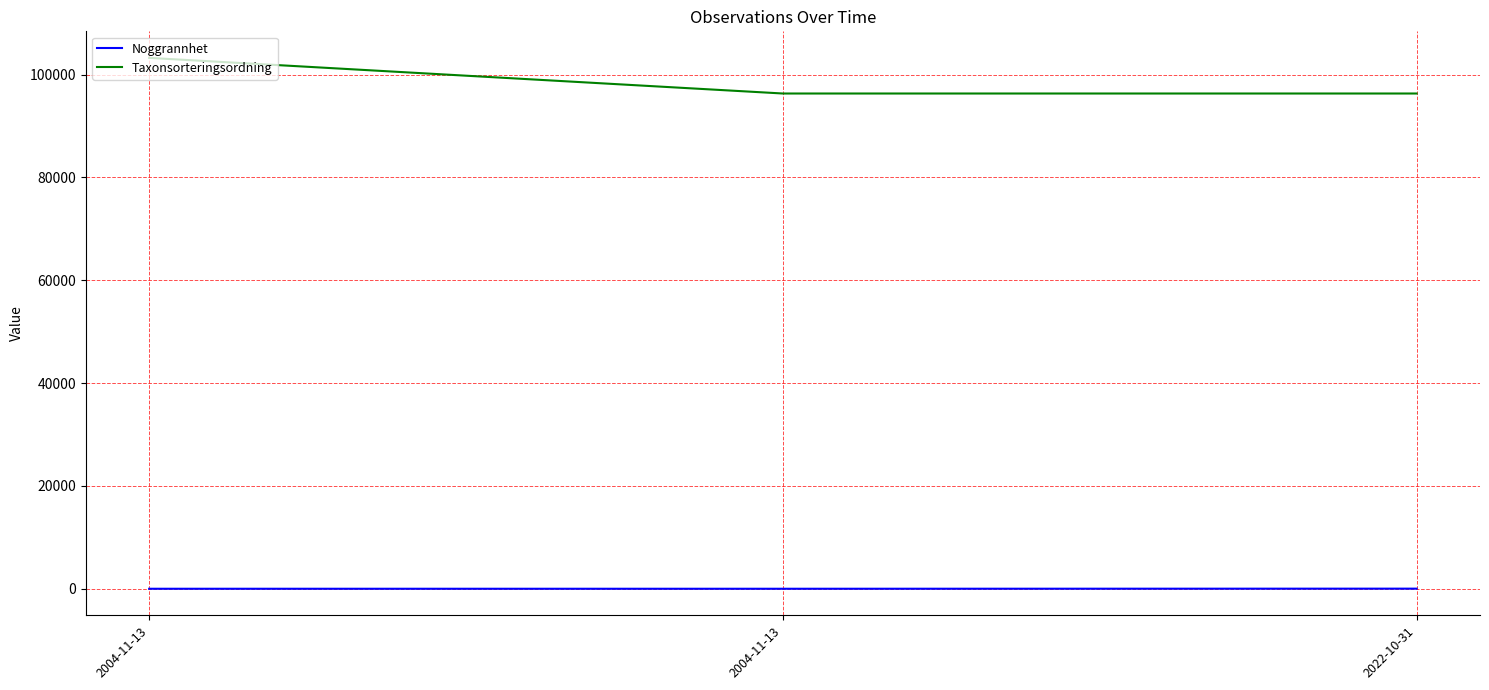

The Noggrannhet series shows 3 at 2004-11-13. True or false?

False